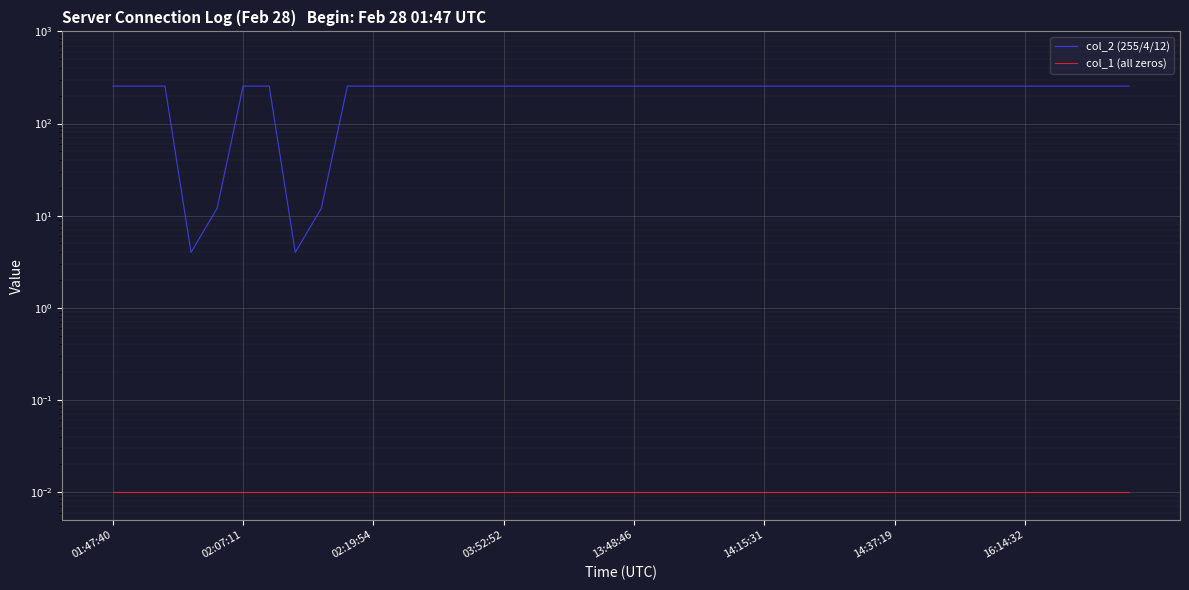

What is the spread (max minus min) of values at 38?

255.0